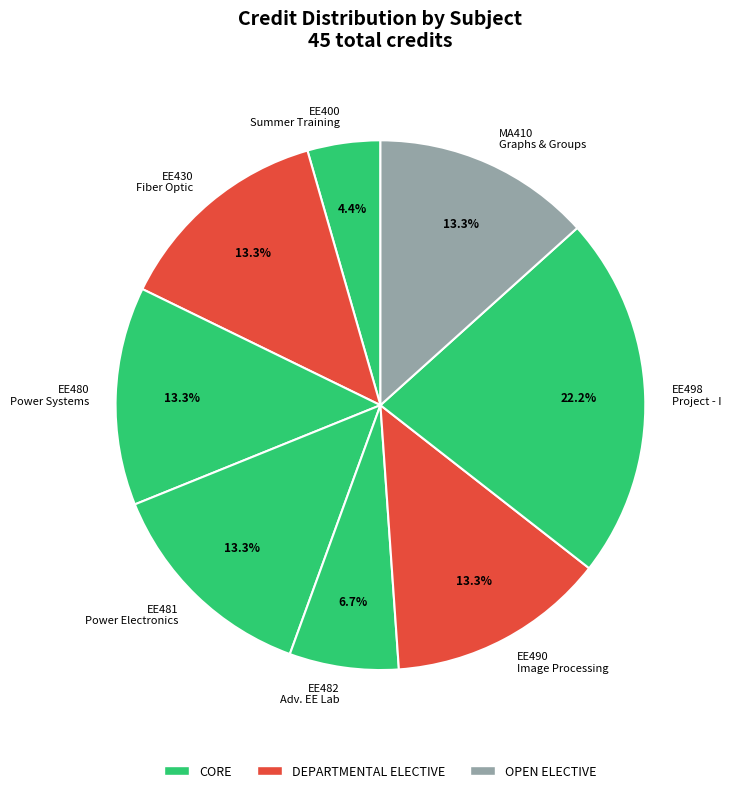

To the nearest percent, what portion does EE430 represent?

13%